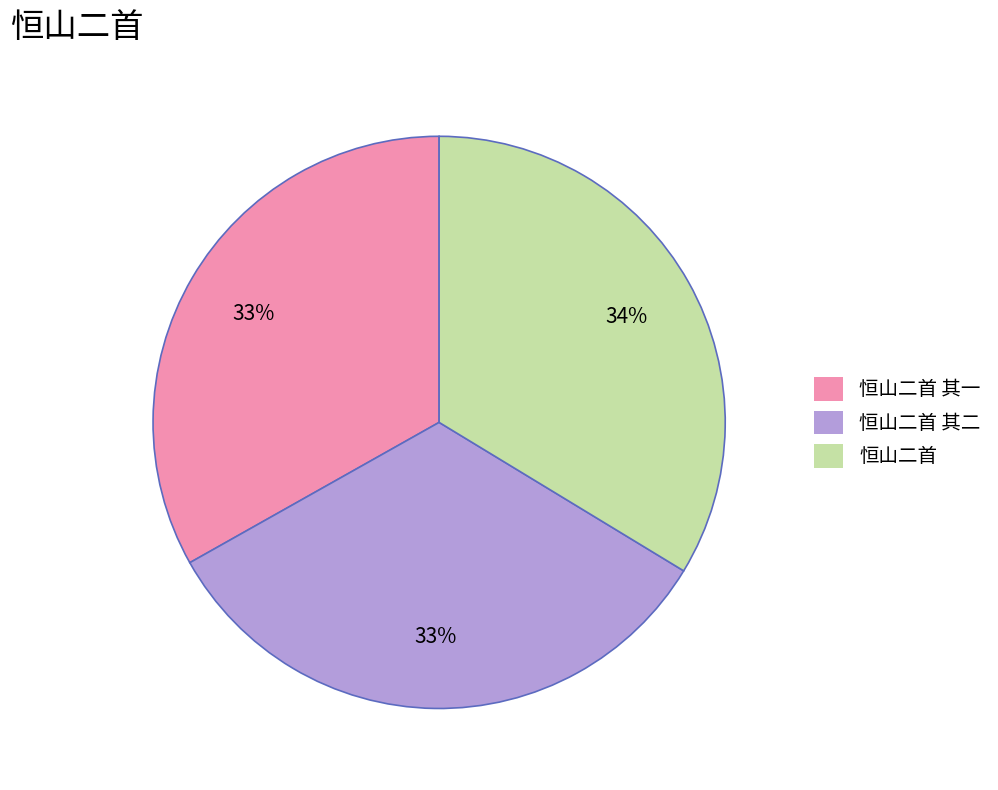

Which slice is the largest?

恒山二首